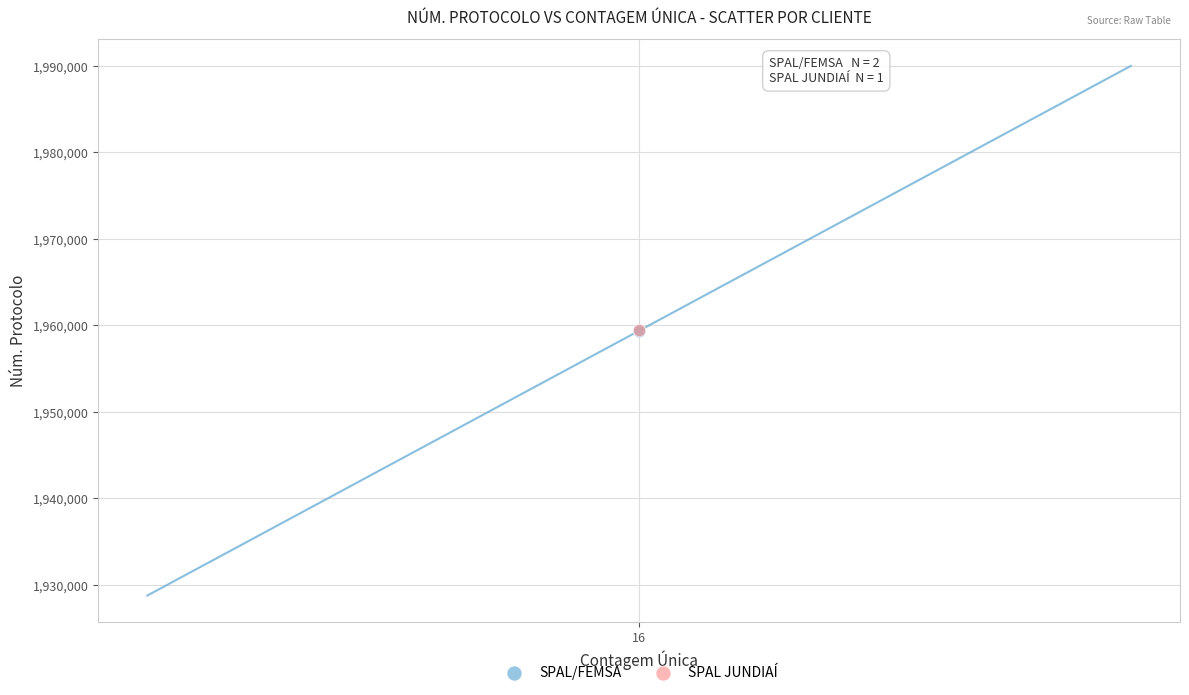

What are all the series names shown in the legend?

SPAL/FEMSA, SPAL JUNDIAÍ